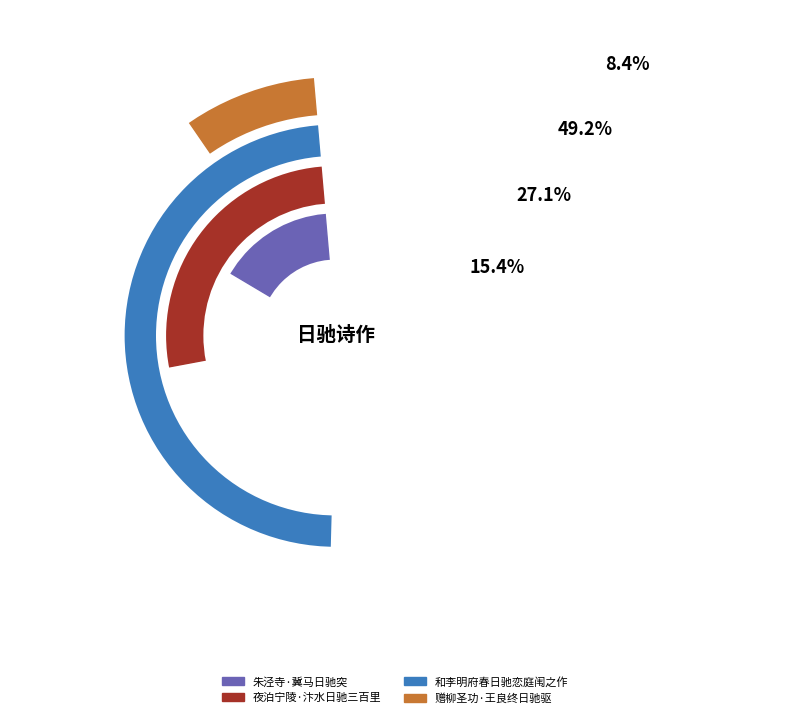

Does 赠柳圣功·王良终日驰驱 account for over 50% of the chart?

No